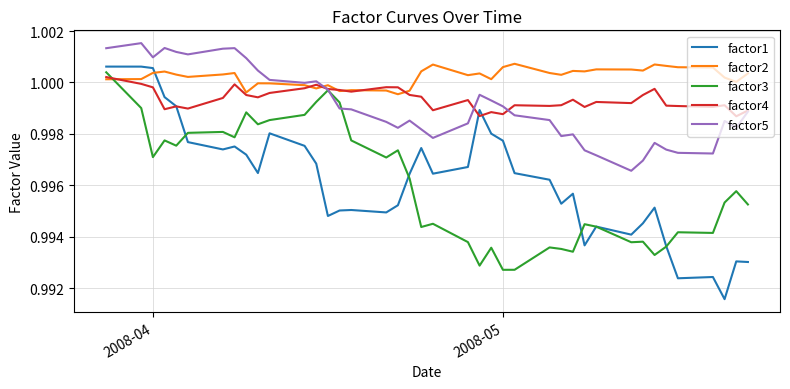

In factor1, how many points are higher than both neighbors (excluding endpoints)?

10